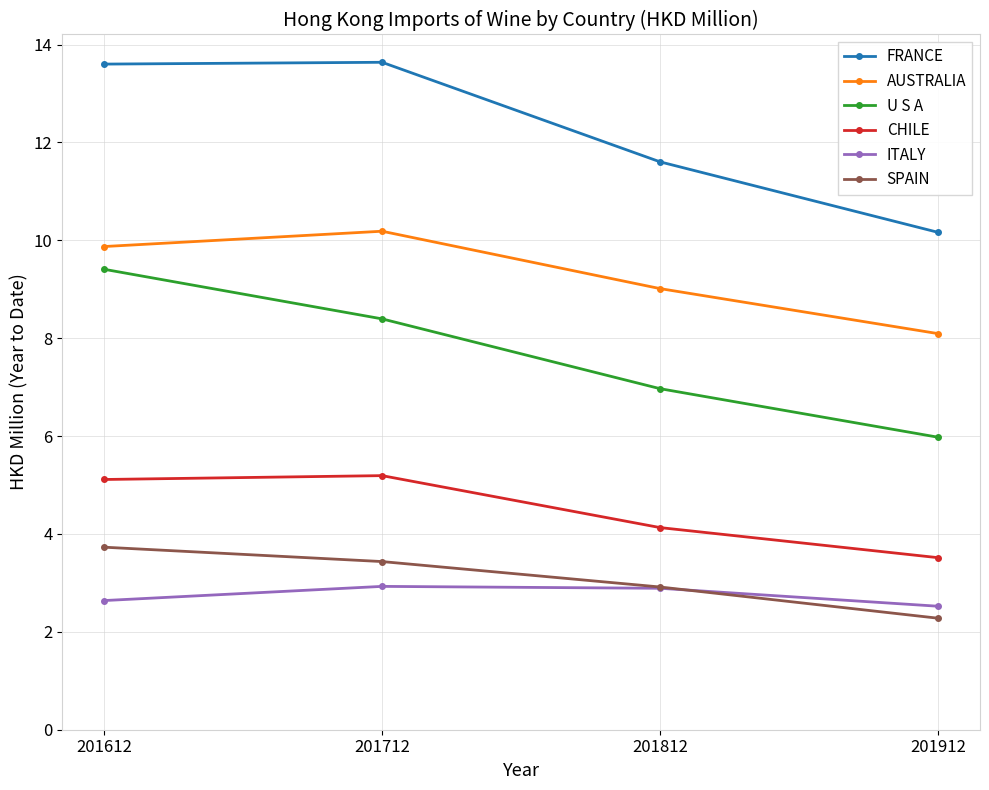

After their last crossing, which series has the higher values: SPAIN or ITALY?

ITALY